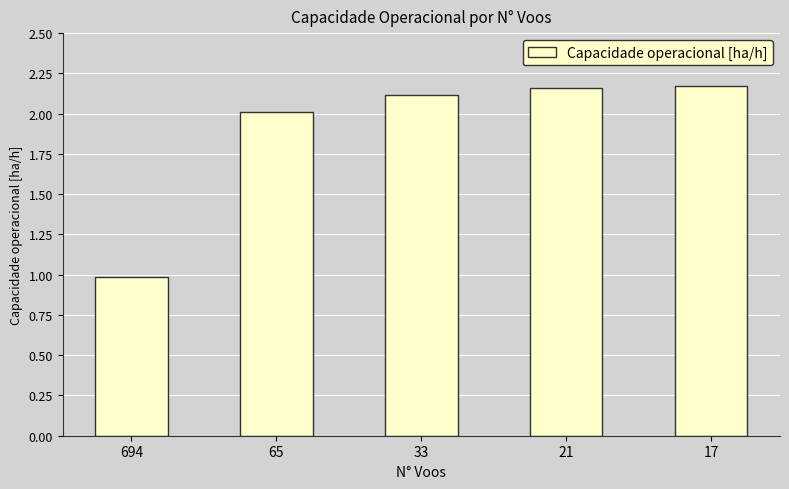

What is the difference between the maximum and minimum values?

1.2